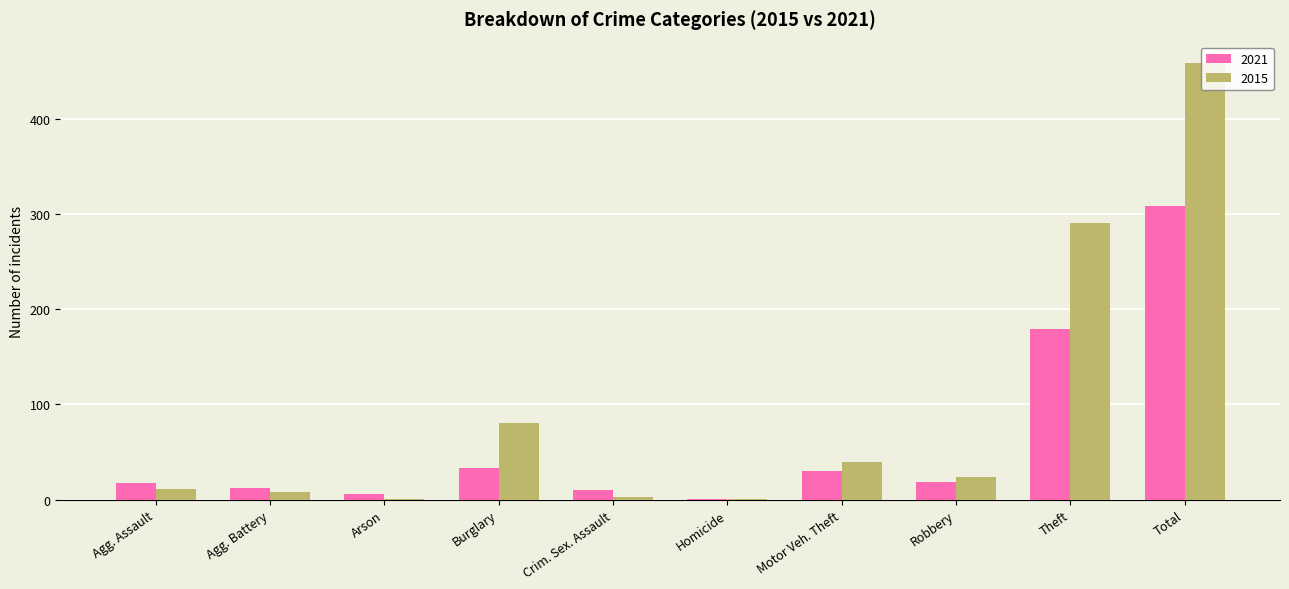

At which category is the sum across all series the highest?

Total